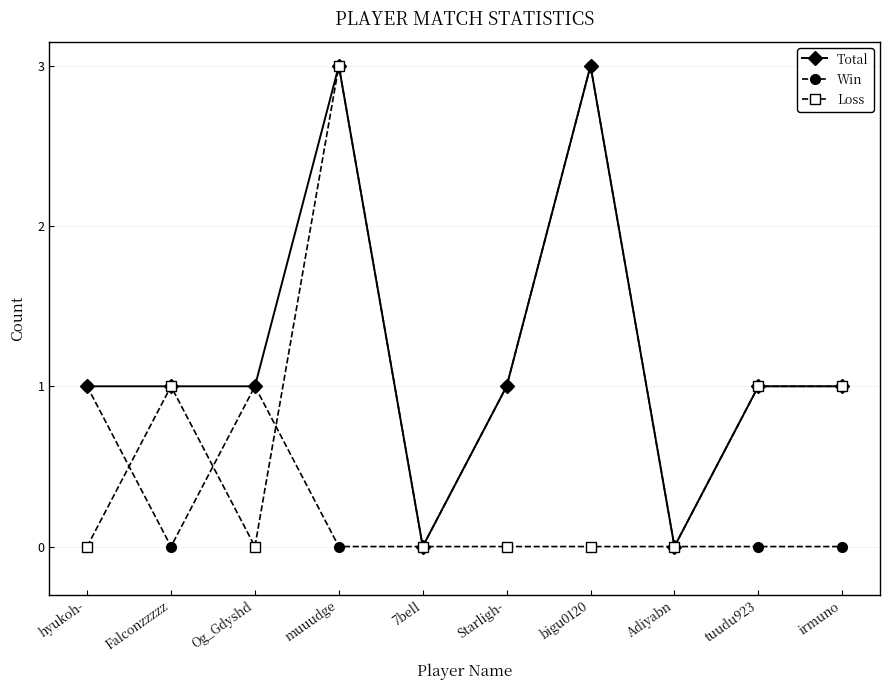

Which series has the largest total across all categories?

Total